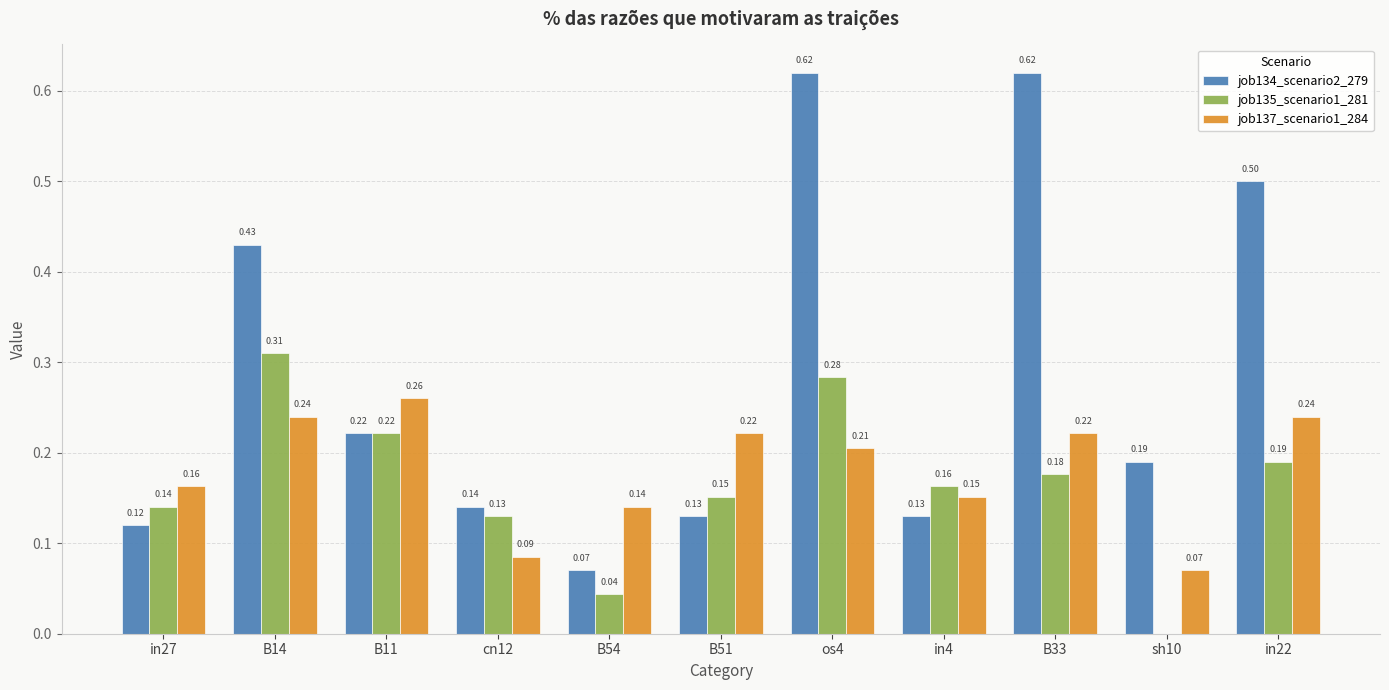

What is the sum of all job134_scenario2_279 values?

3.2